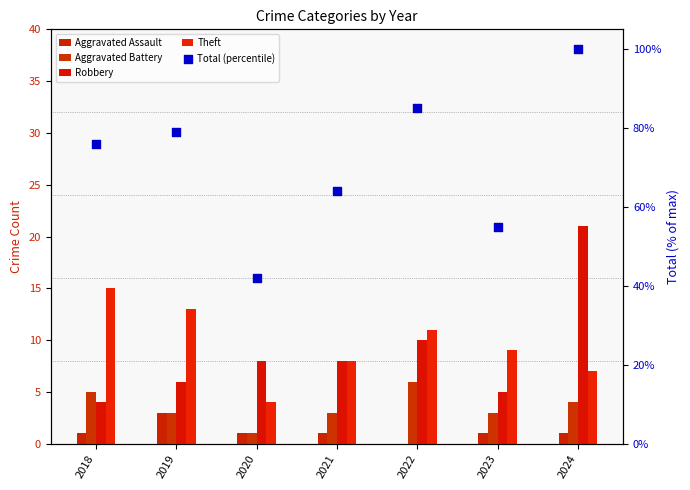

Which series has the widest spread of Y values?

Total (percentile)